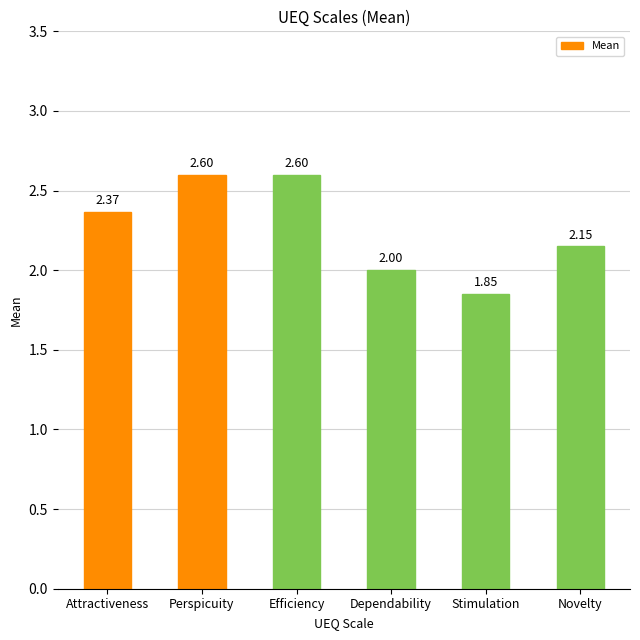

What is the label of the 1st bar from the left?

Attractiveness